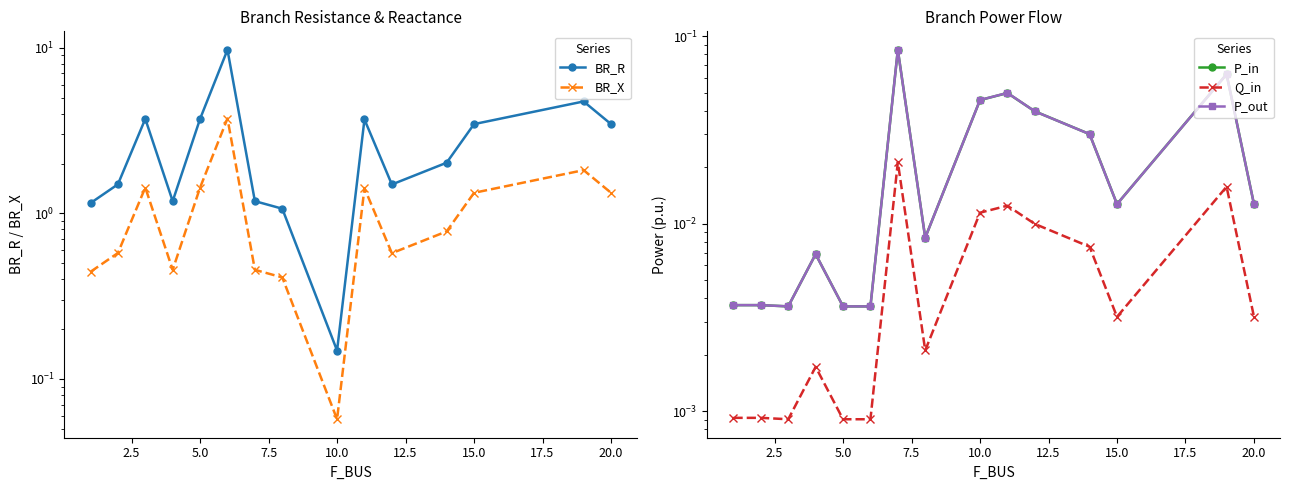

True or false: BR_X and P_out cross at least once.

False